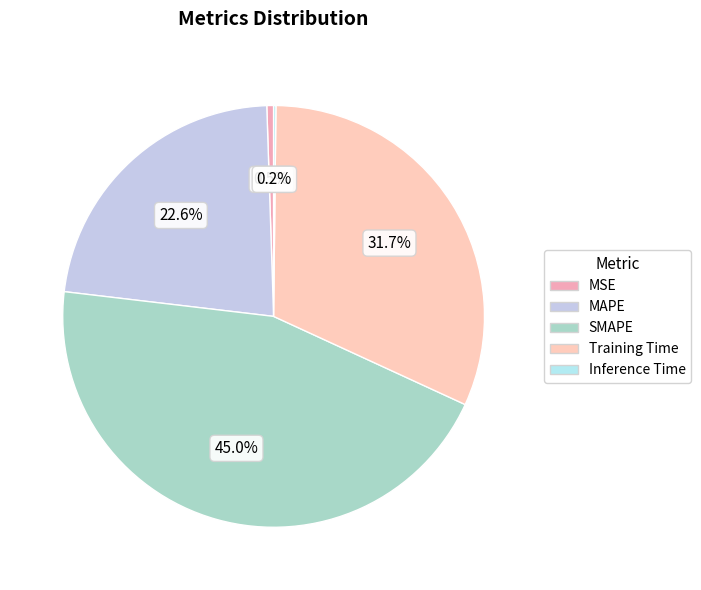

Which category has the smallest portion of the pie?

Inference Time